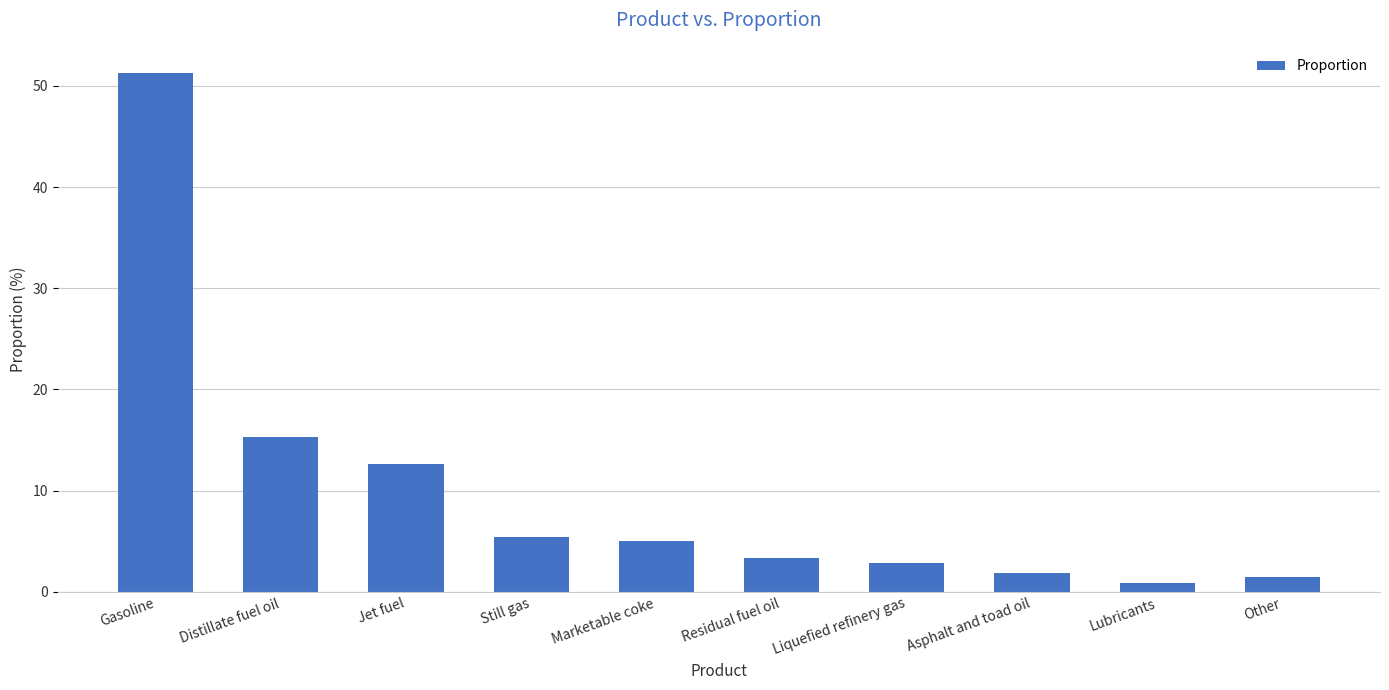

What is the minimum value shown in the chart?

0.9